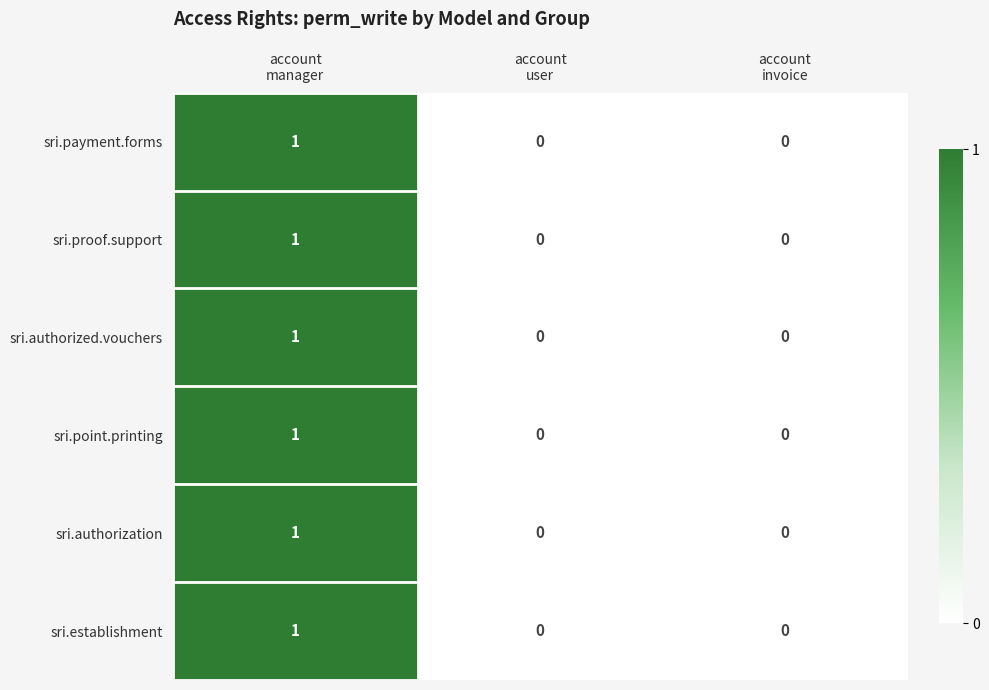

How many sri.proof.support values are between 0 and 1?

3